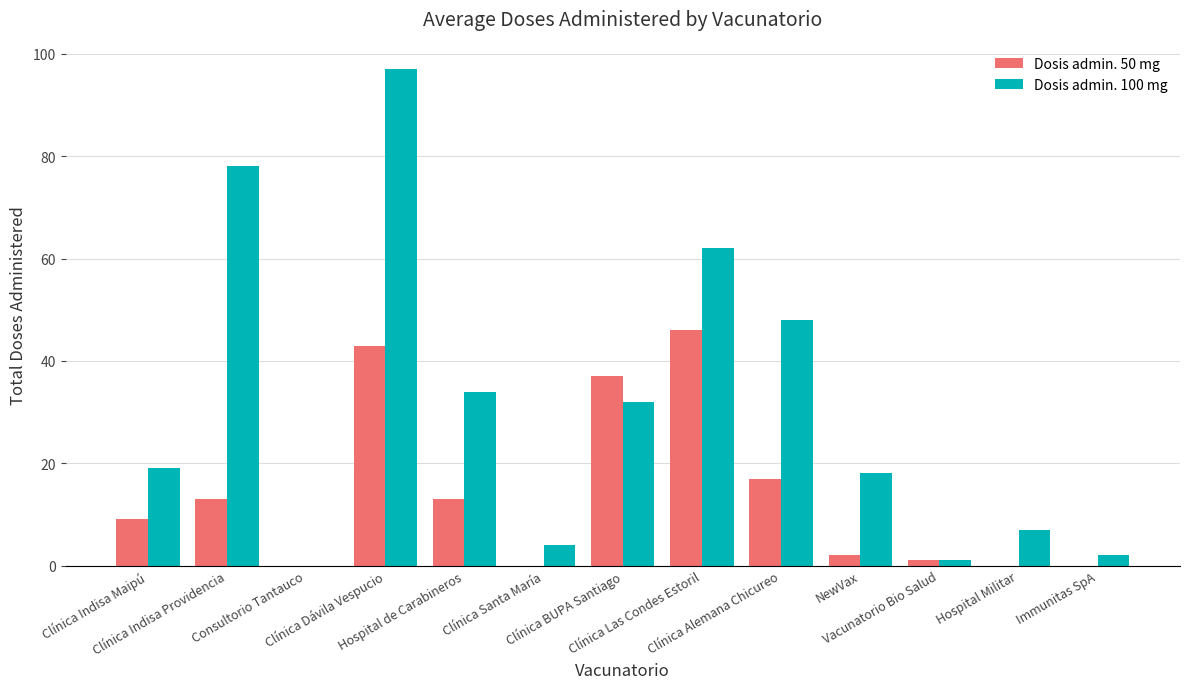

What is the sum of all Dosis admin. 50 mg values?

181